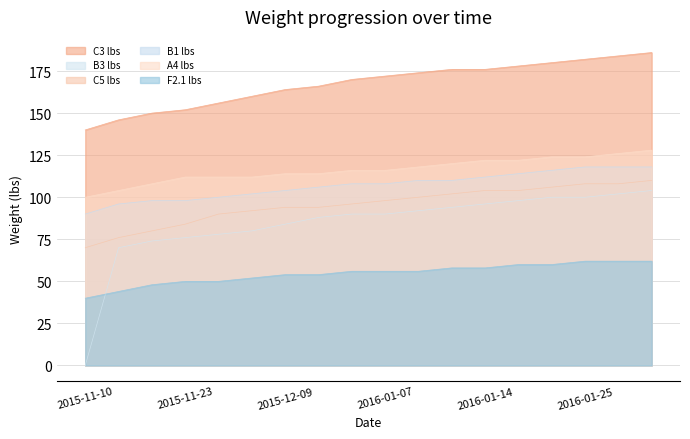

At which category does the chart reach its minimum across all series?

2015-11-10